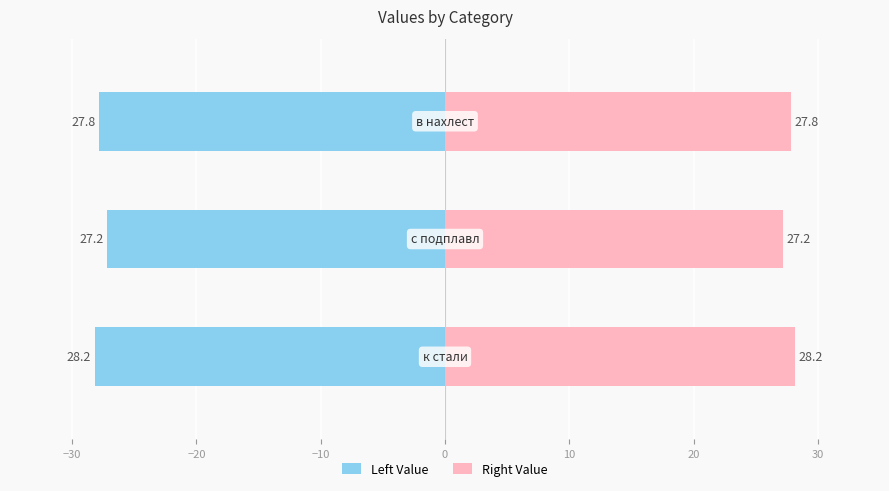

What is the value of the Right Value bar at the 3rd from the left?

27.8